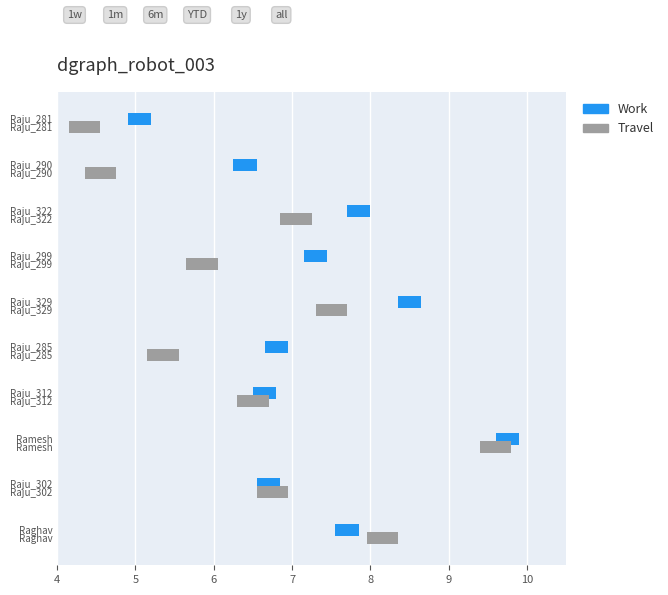

Which series changed the most between Ramesh and Raju_290?

Travel